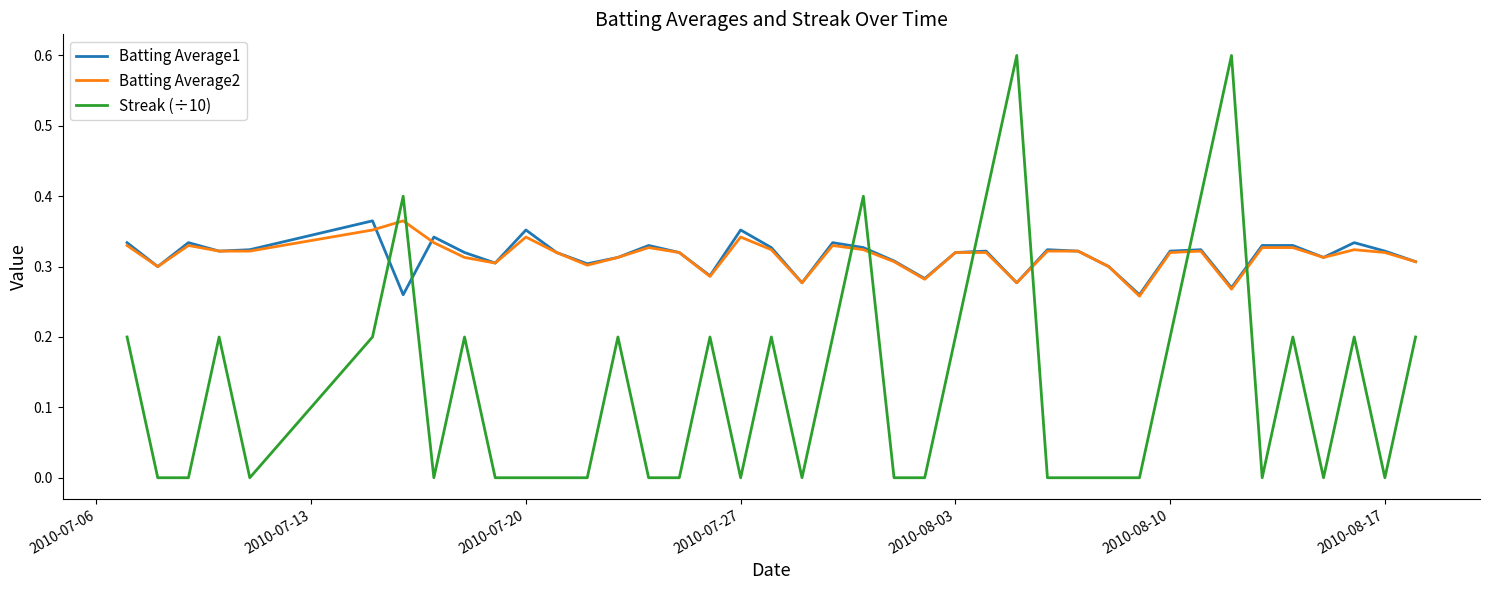

What is the maximum value shown in the chart?

0.6